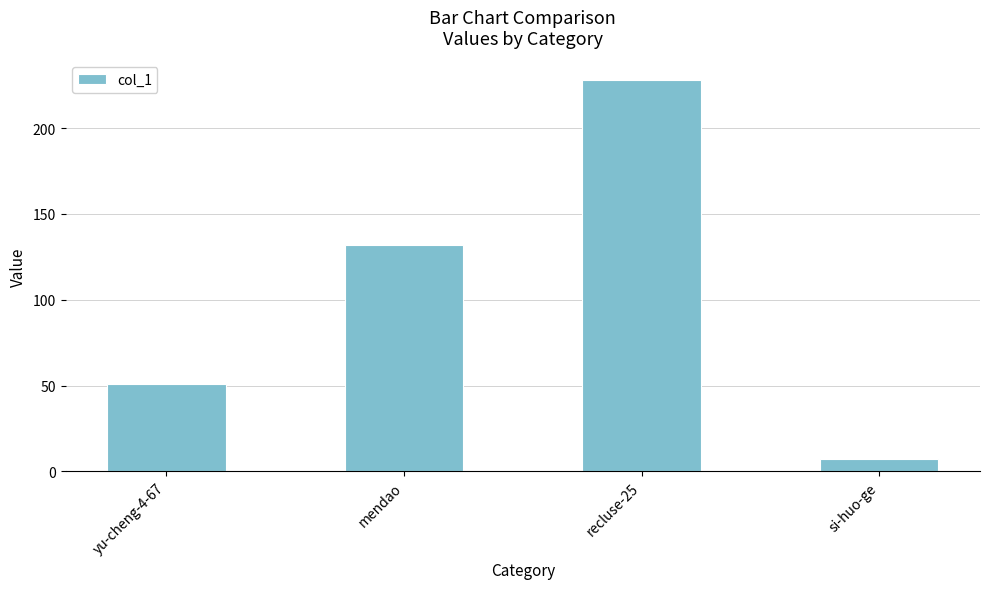

True or false: the data shows 56 at recluse-25.

False